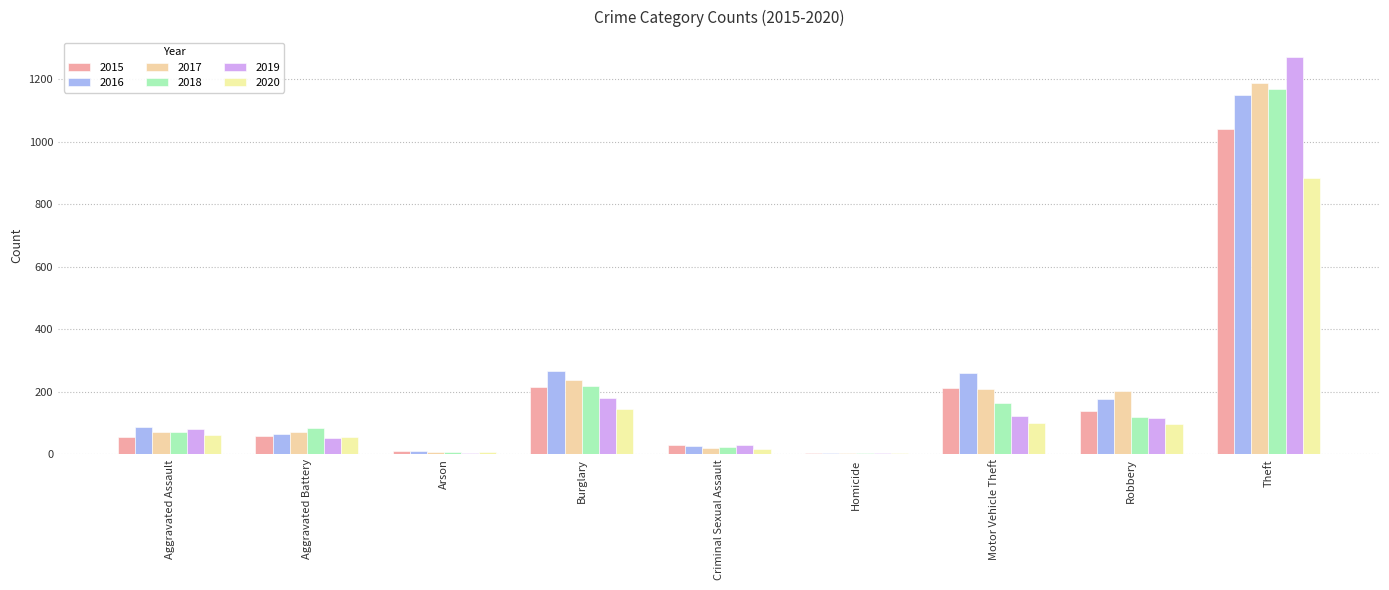

Which series has the widest spread of values?

2019